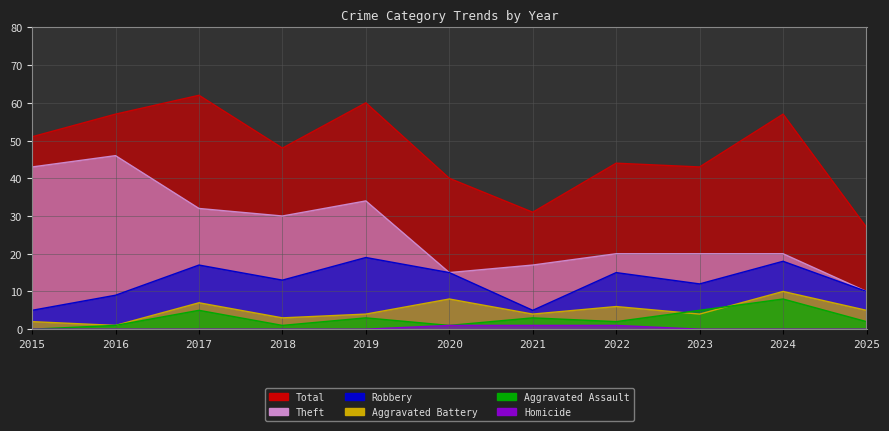

What is the difference between the Theft values at 2018 and 2017?

2